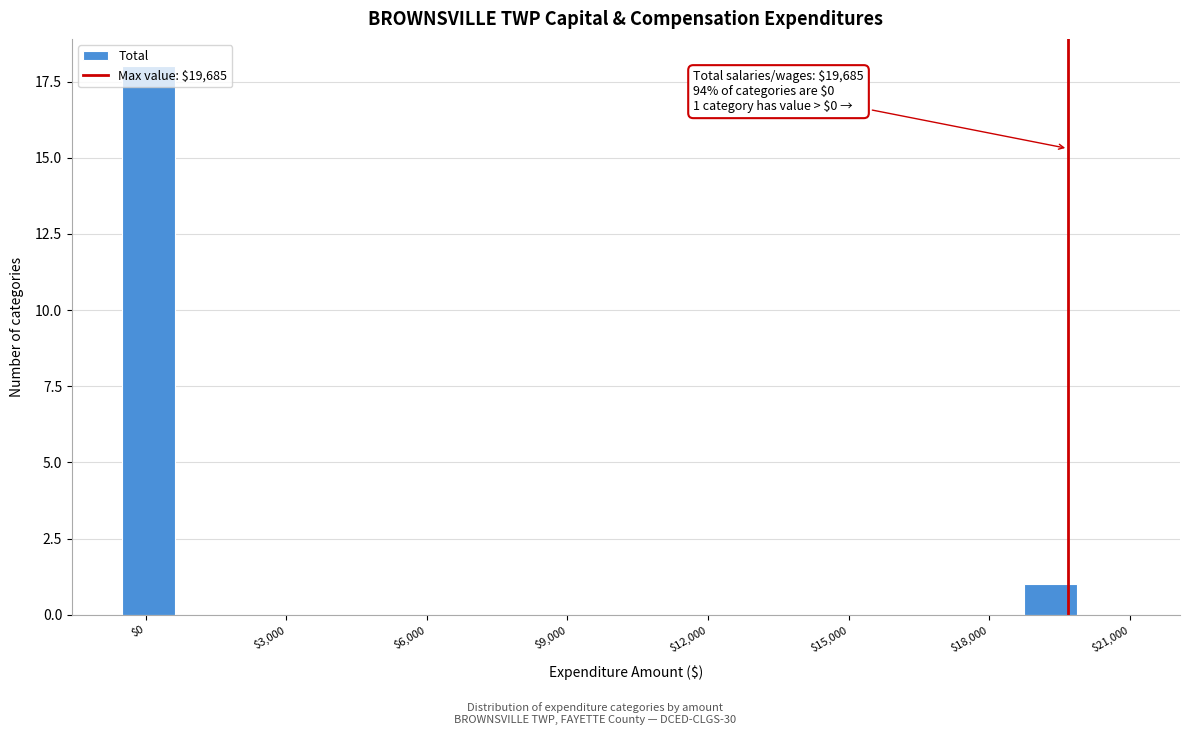

Read against the x-axis, roughly where is the centre of the tallest bar?

0